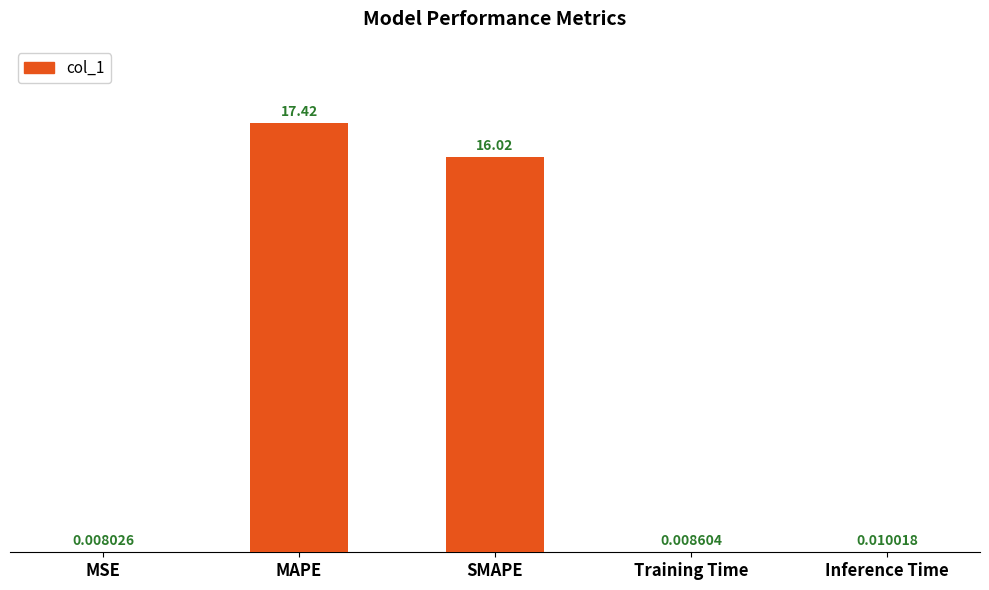

Which has a higher value, MAPE or SMAPE?

MAPE